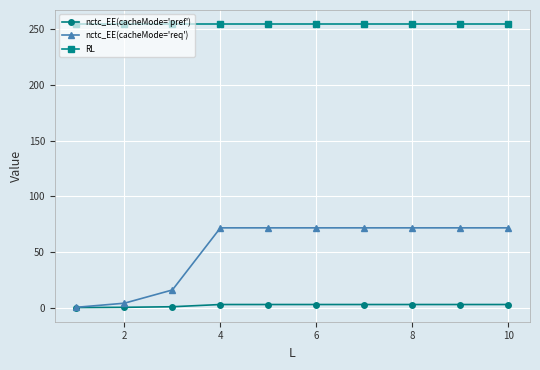

At how many categories does at least one series exceed 245?

10